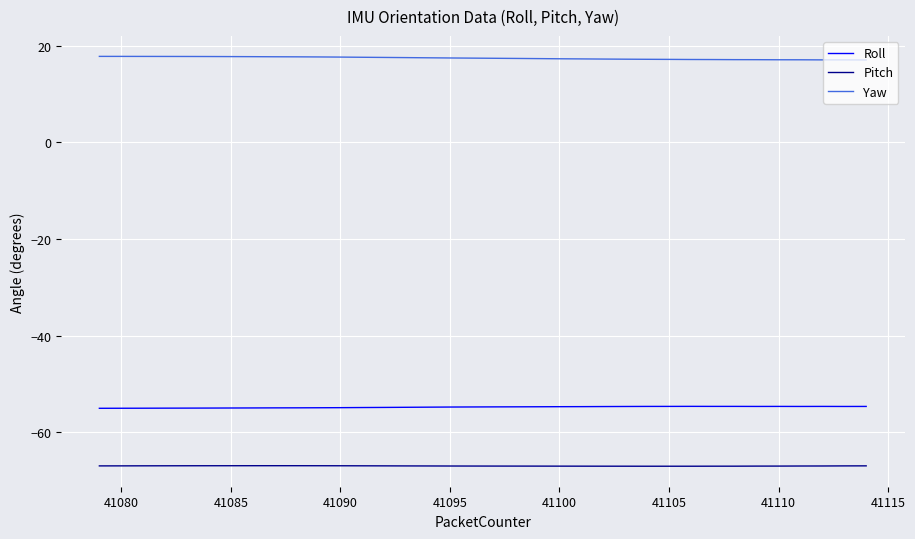

Rank the series by their maximum value, from lowest to highest.

Pitch, Roll, Yaw